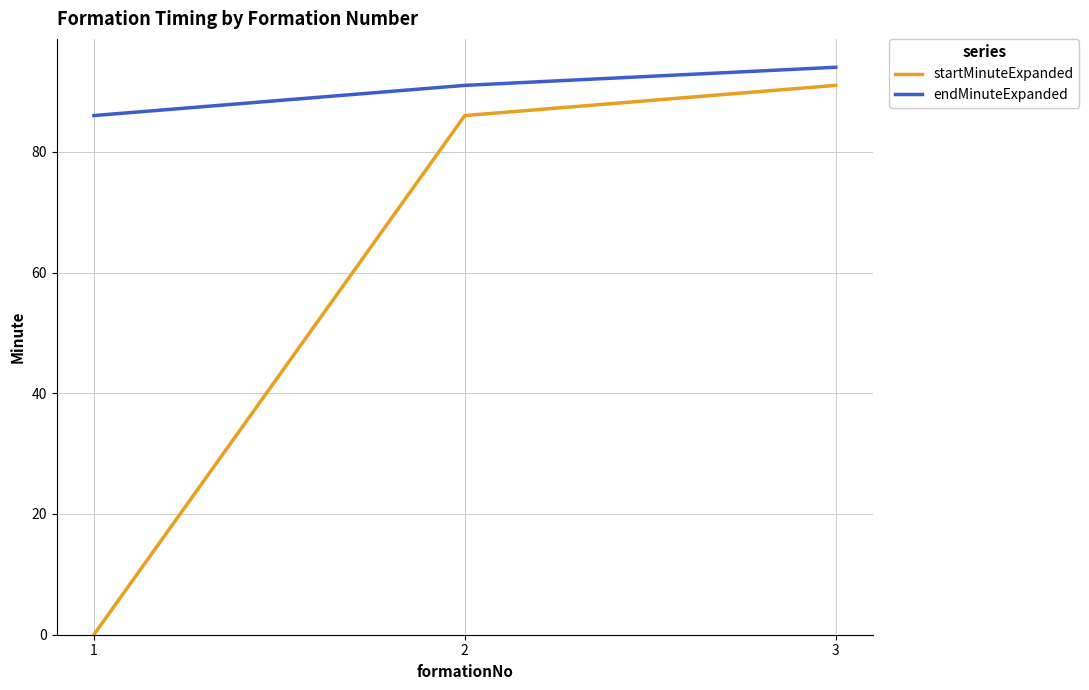

What is the difference between the second highest and minimum values in the startMinuteExpanded series?

86